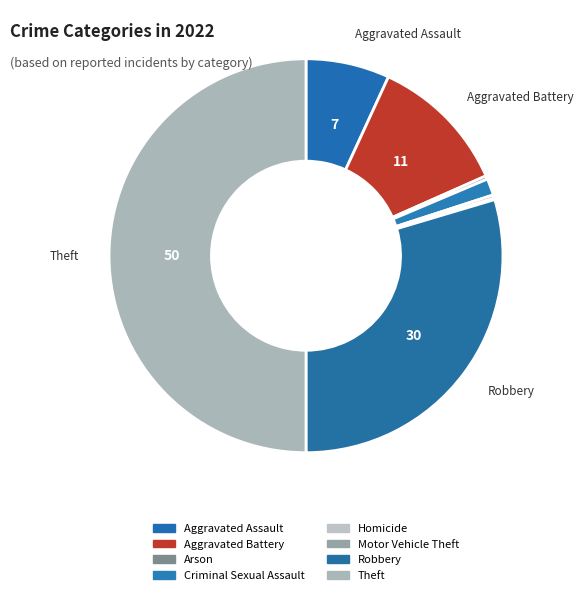

Is there any slice that represents more than half of the pie?

No